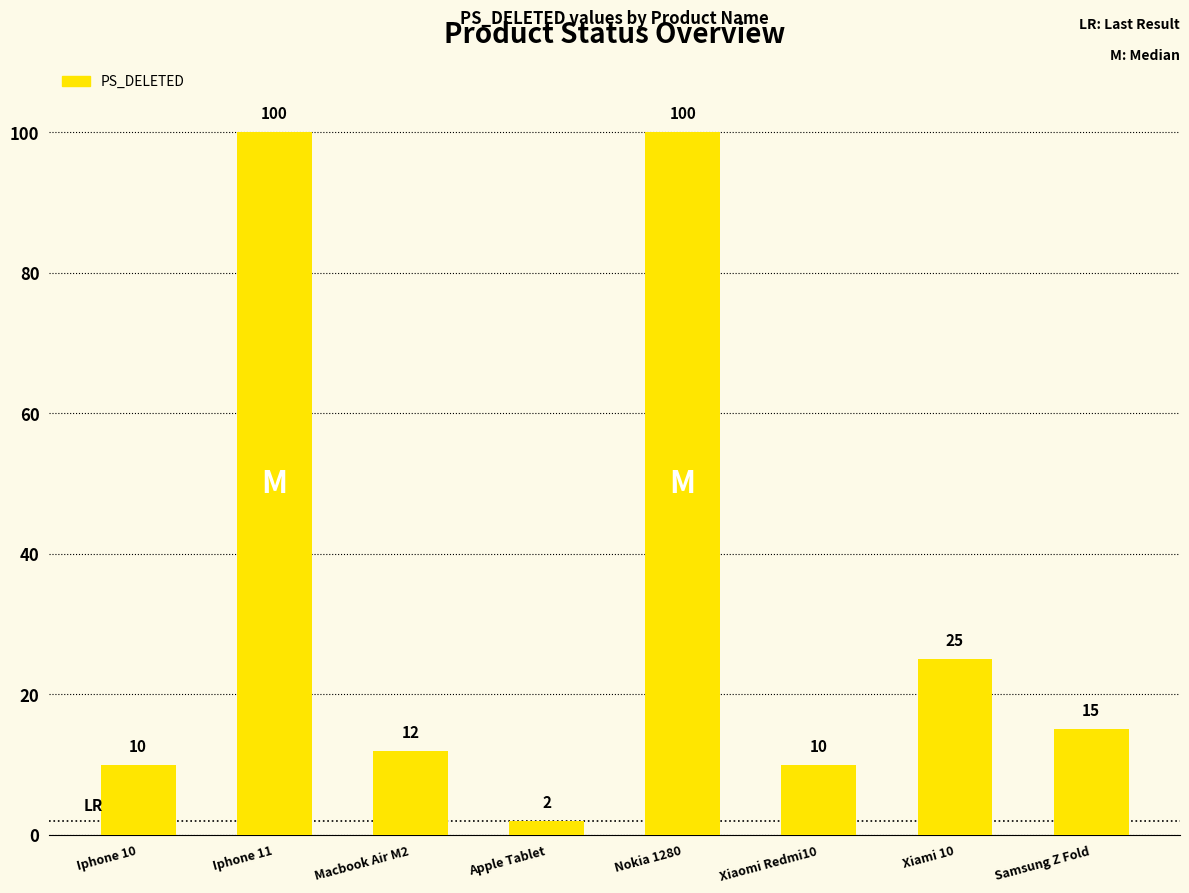

What is the label of the 1st bar from the left?

Iphone 10